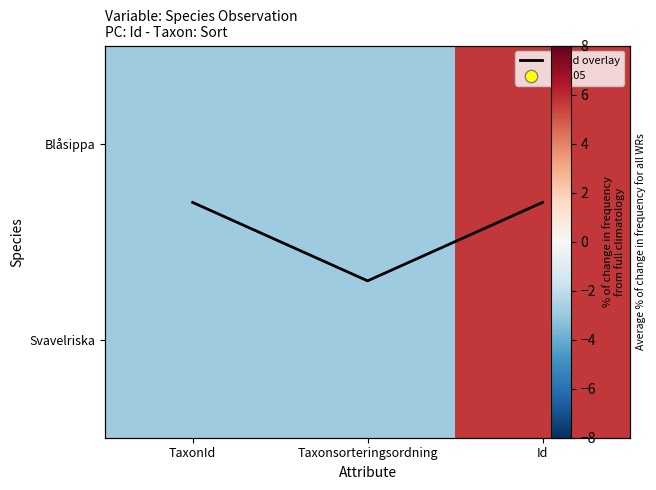

Which category has the lowest value in the trend overlay series?

TaxonId